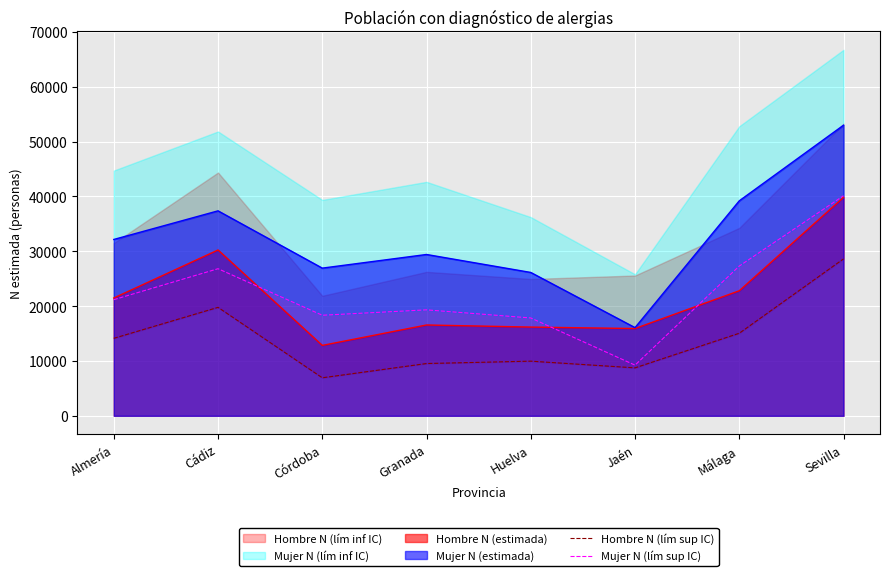

The value of Mujer N (lím sup IC) at Huelva is 9005. True or false?

False